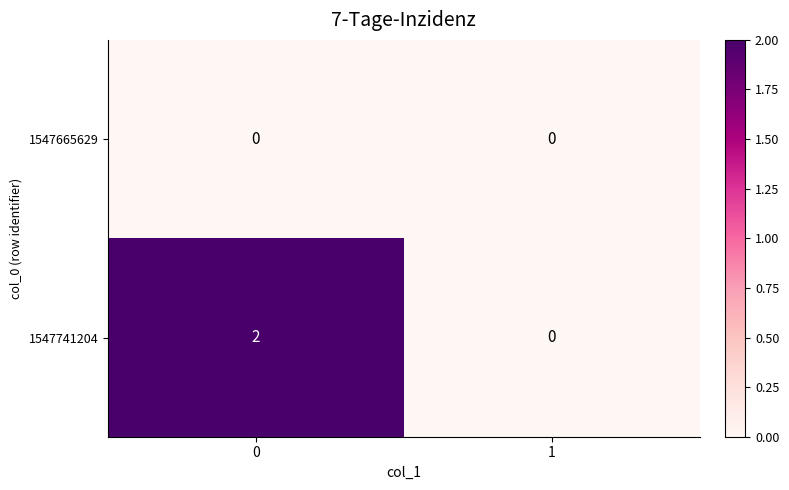

Rank the series by their maximum value, from lowest to highest.

1547665629, 1547741204